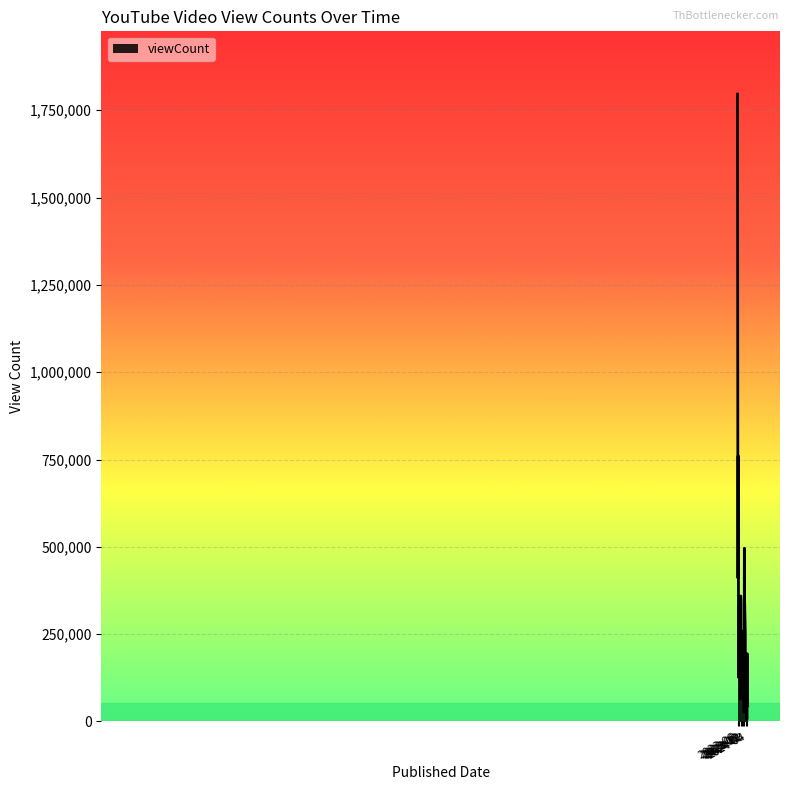

What is the maximum value shown in the chart?

1796268